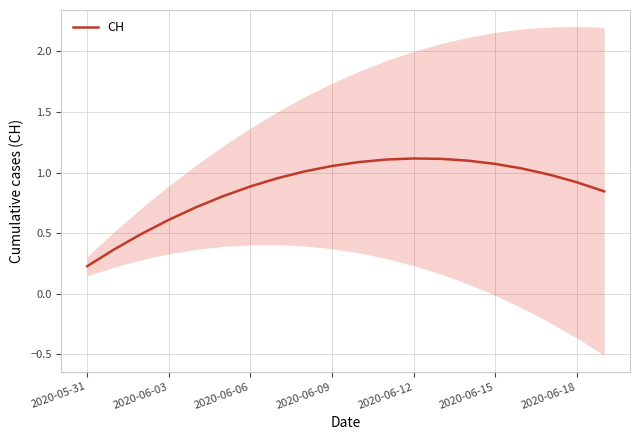

How many lines are shown in the chart?

1